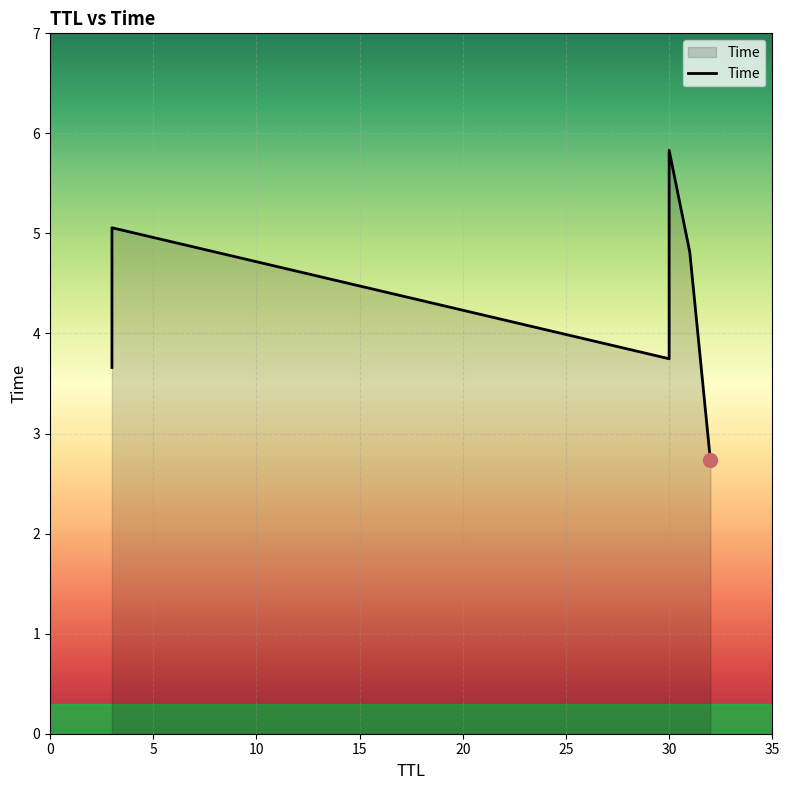

List the labels in order of value, smallest first.

32, 3, 30, 31, 3, 30